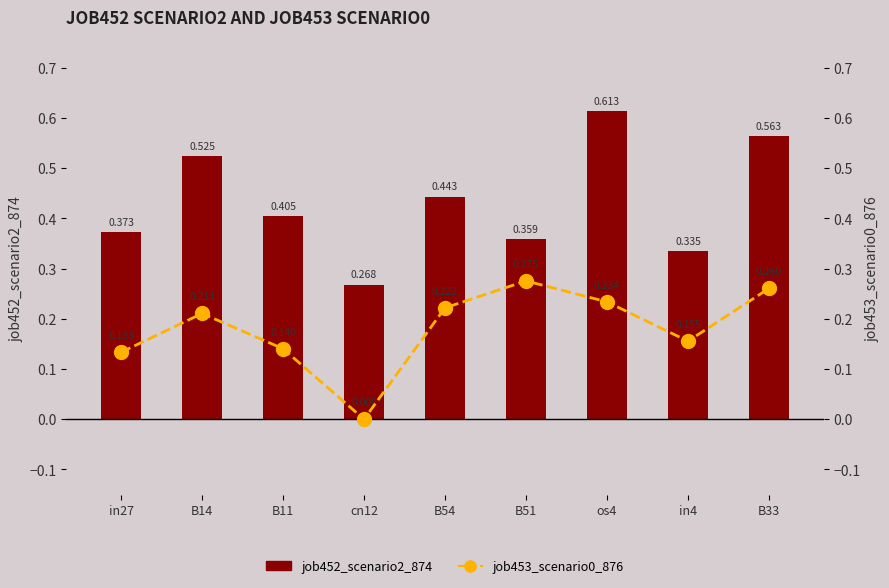

Reading left to right, extract all data points from this chart.

job452_scenario2_874: 0.4	0.5	0.4	0.3	0.4	0.4	0.6	0.3	0.6
job453_scenario0_876: 0.1	0.2	0.1	0.0	0.2	0.3	0.2	0.2	0.3